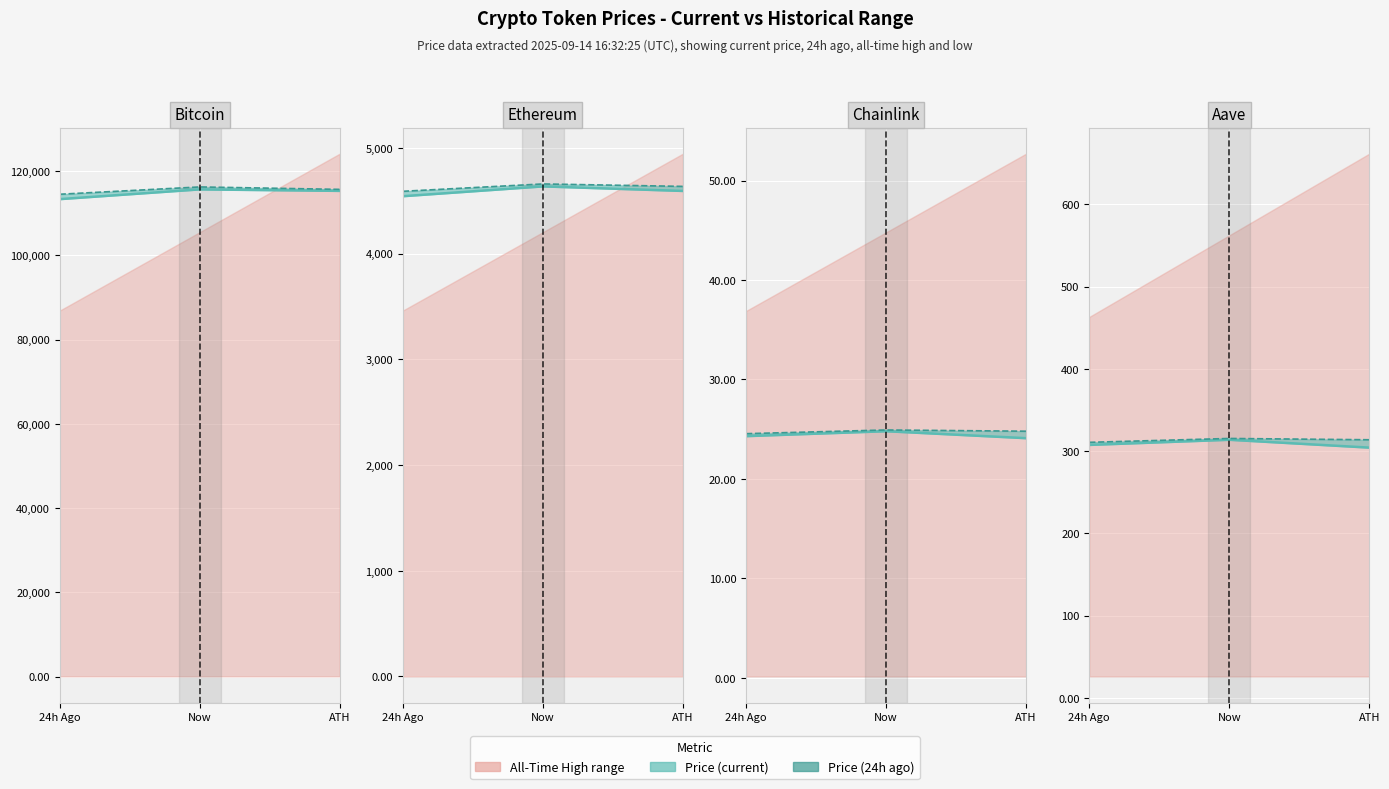

What is the value of the price point at the 2nd from the left?

313.8